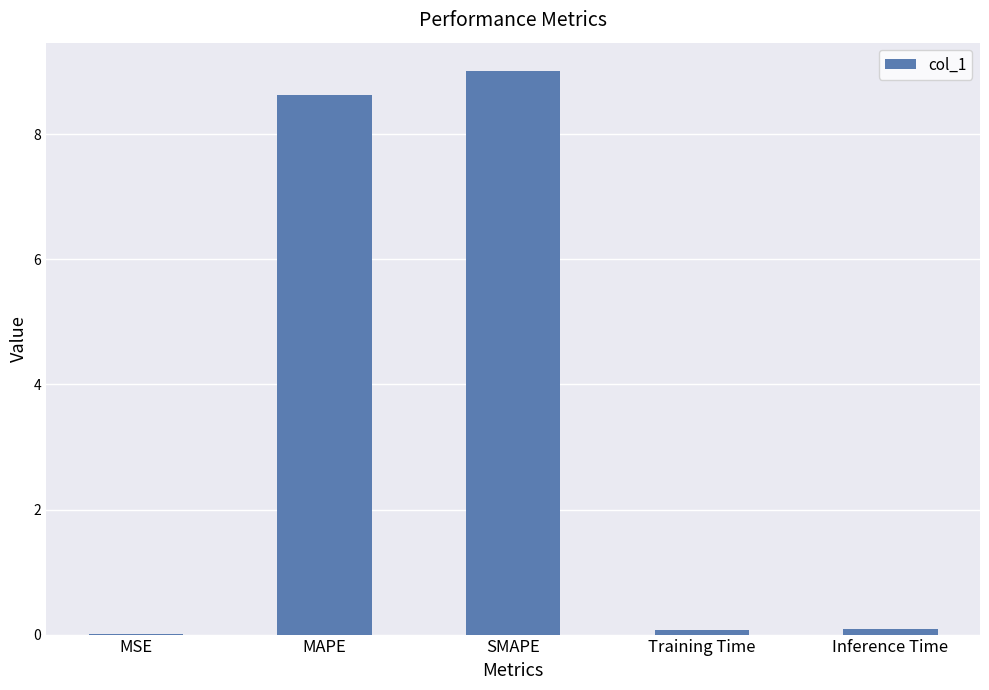

Count the number of data series in this chart.

1